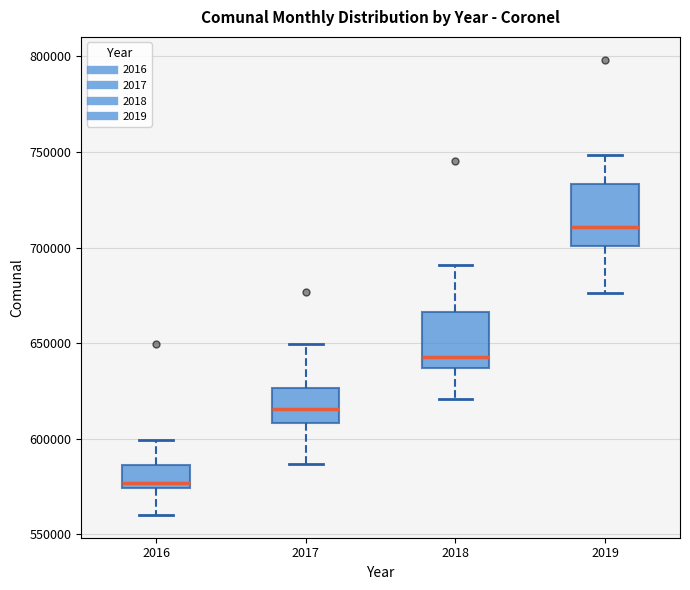

Reading left to right, transcribe this box plot: for each box, give where its median line is, the range the box spans, and where its two whiskers end, as read against the y-axis. The values are not printed on the chart, so give them approximately, as read against the axis.

2016: median 575000 (just above the box's lower edge), box 575000 to 585000, whiskers 560000 to 600000
2017: median 615000, box 610000 to 625000, whiskers 585000 to 650000
2018: median 645000, box 635000 to 665000, whiskers 620000 to 690000
2019: median 710000, box 700000 to 735000, whiskers 675000 to 750000